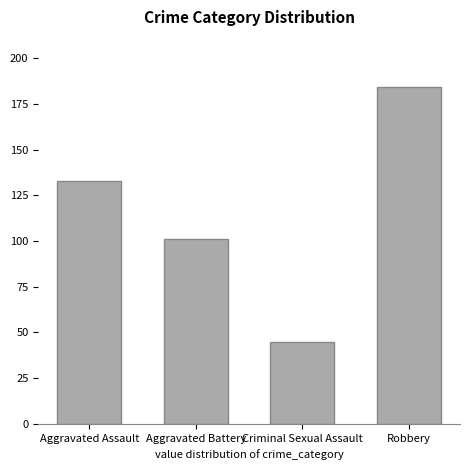

What is the difference between the maximum and minimum values?

139